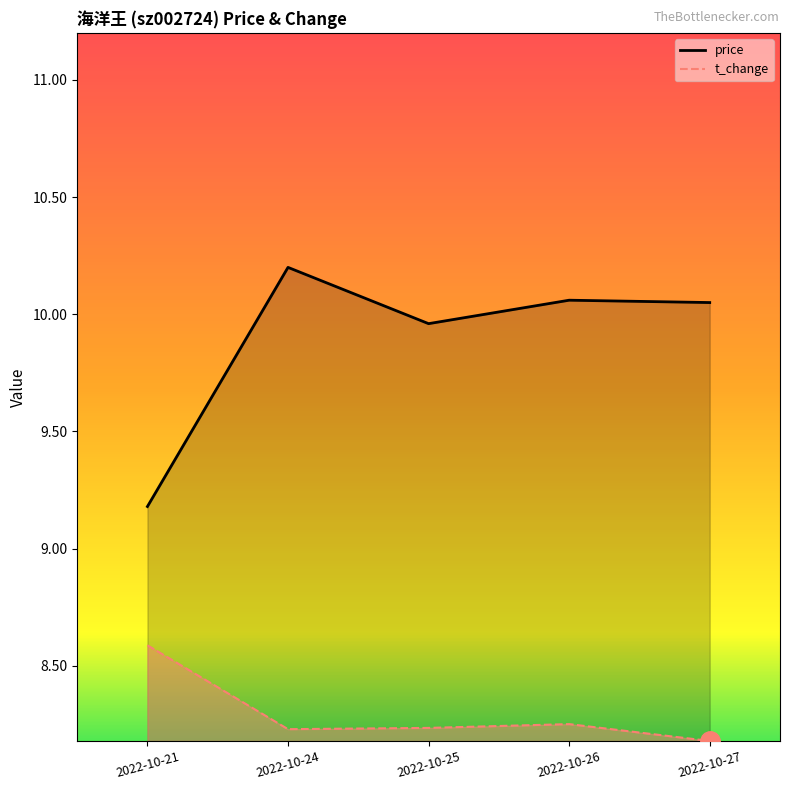

How many lines are shown in the chart?

2